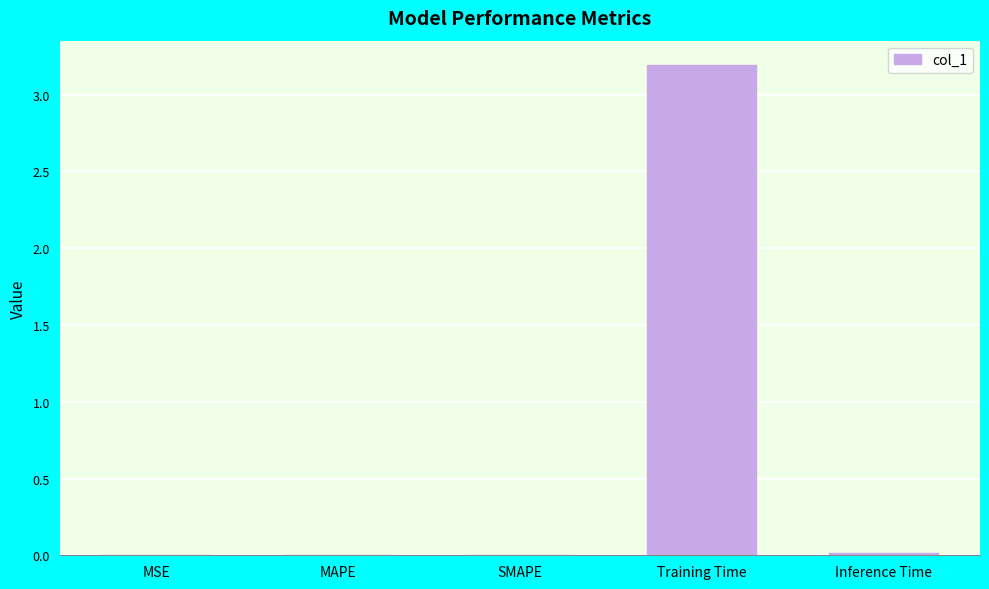

What is the maximum value shown in the chart?

3.2